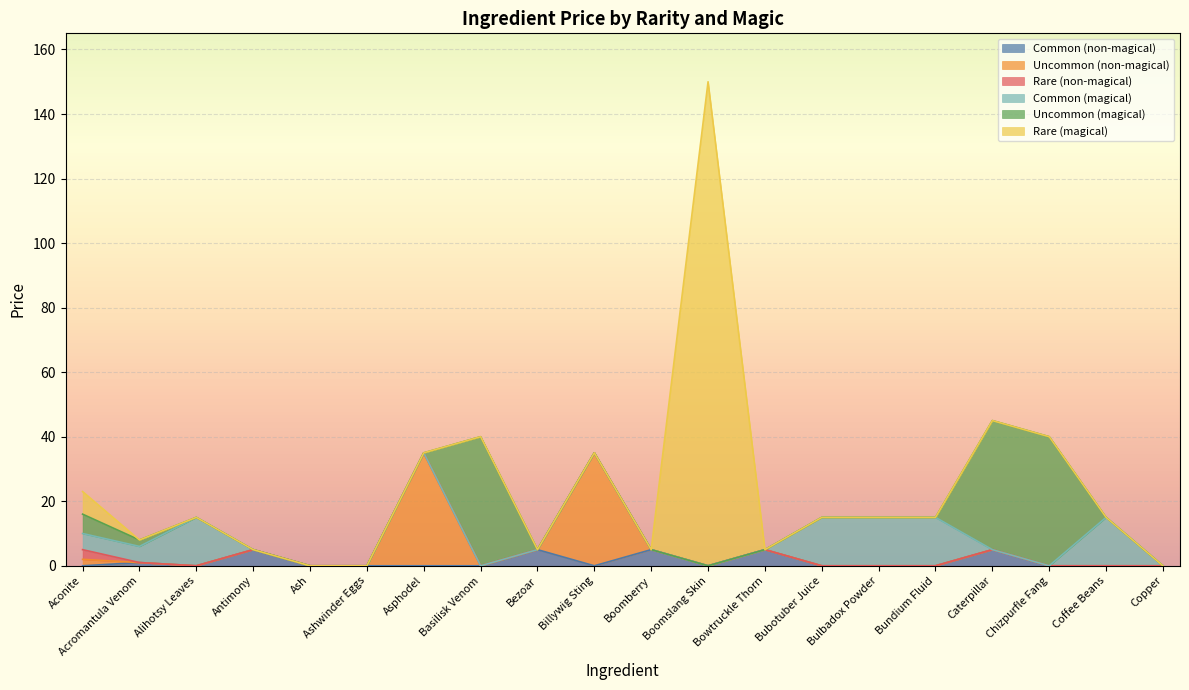

Count the number of data series in this chart.

6